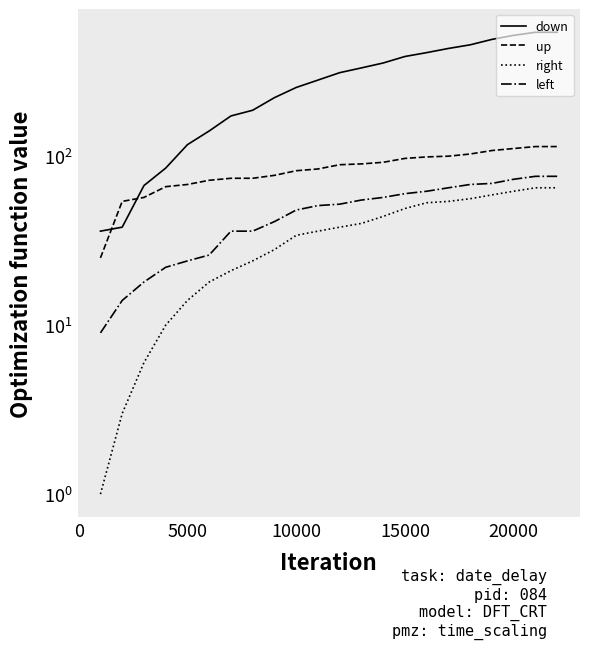

Is it true that down equals 69 at 20000?

False